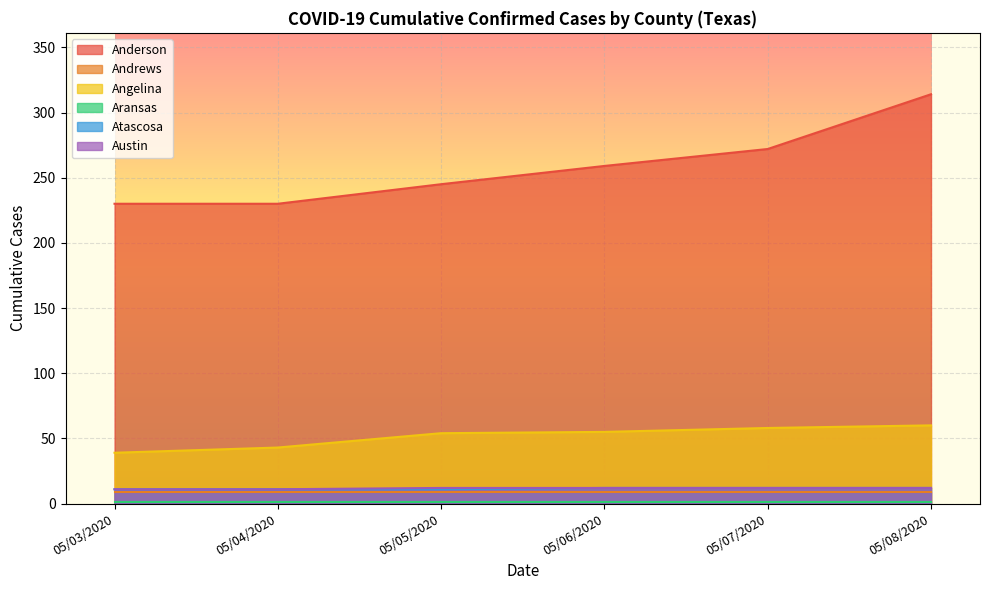

What is the total value across all series at 05/07/2020?

364